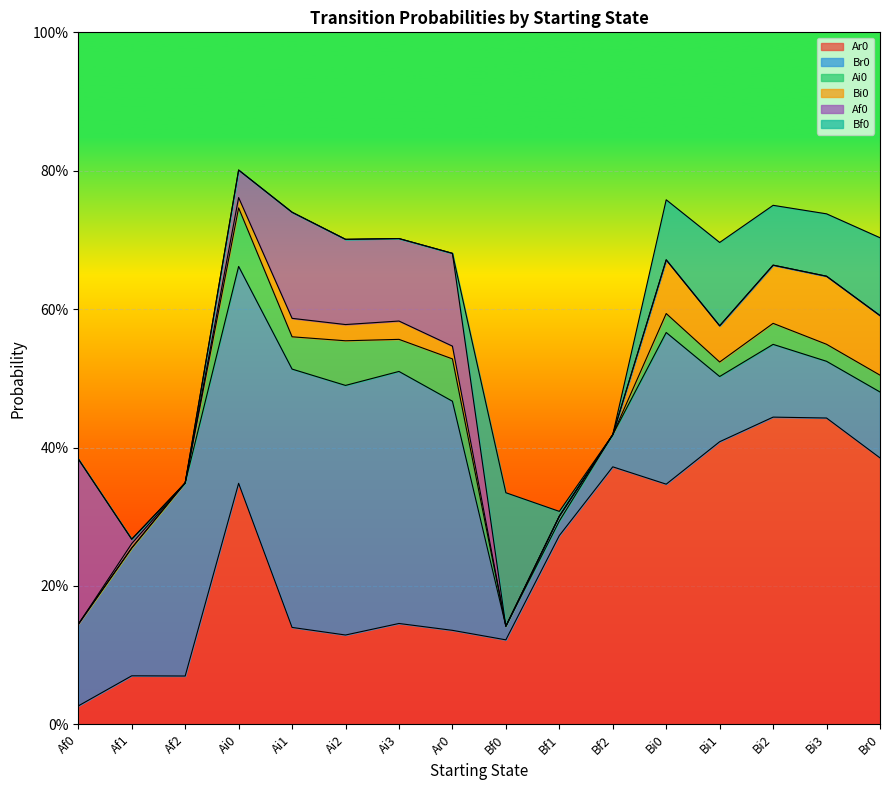

What is the total value across all series at Bi1?

0.7